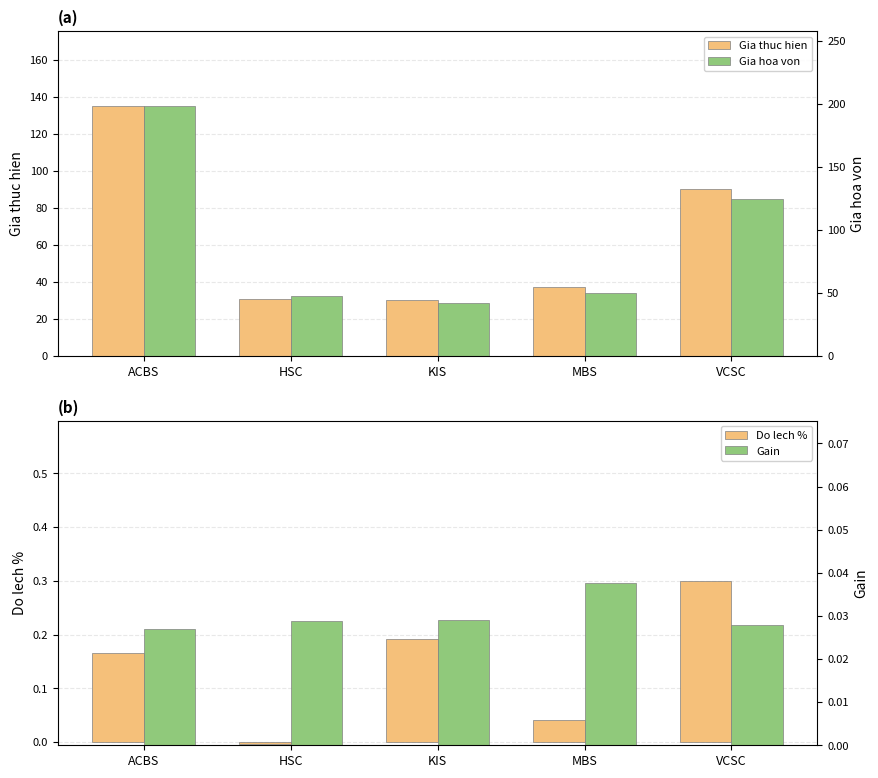

The value of Gia hoa von at VCSC is 124.5. True or false?

True